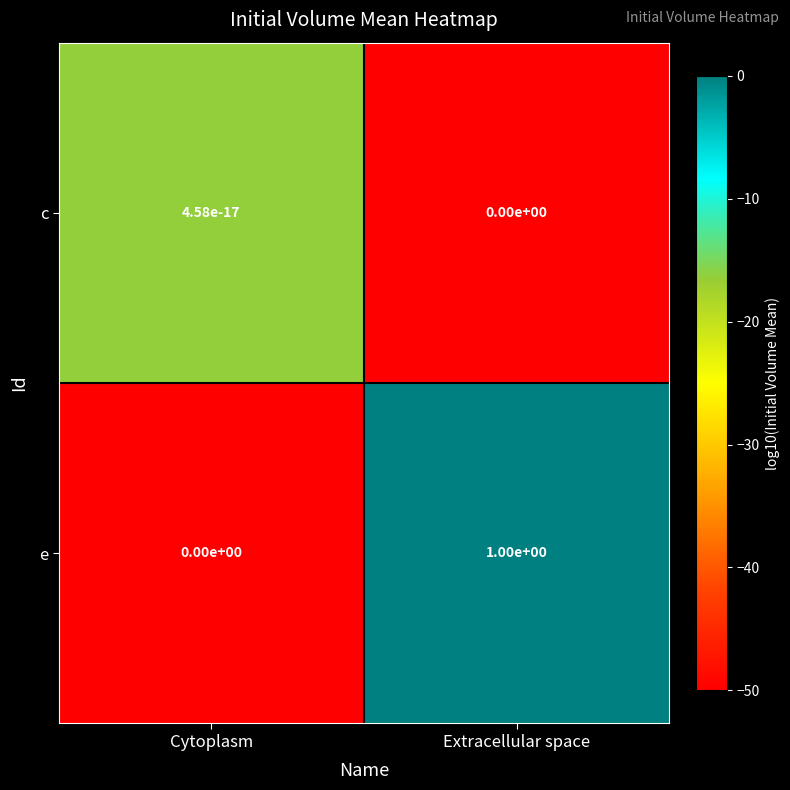

Where is e nearest to the value 0?

Cytoplasm